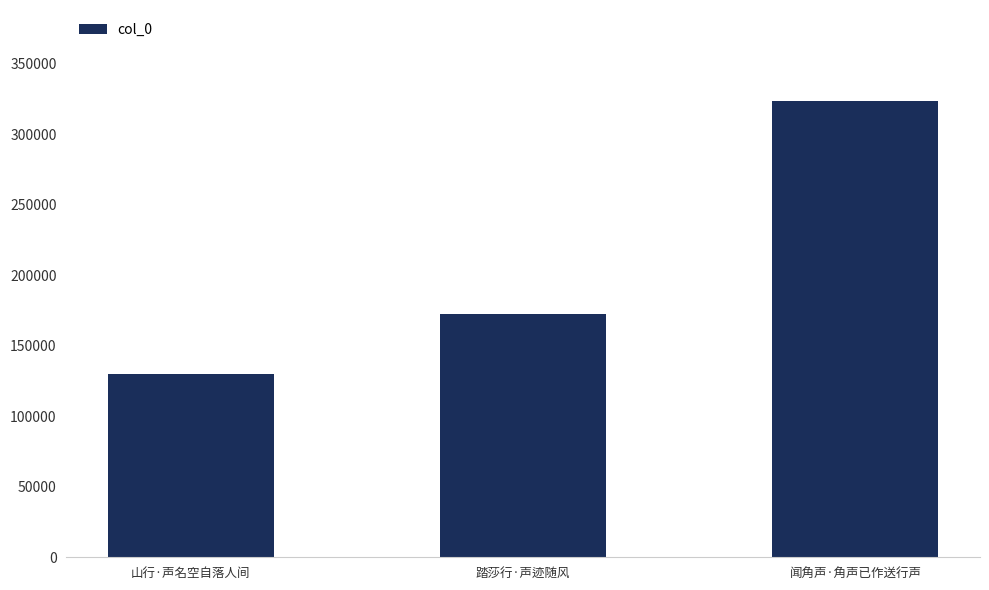

Reading right to left, what are all the values shown in this chart?

闻角声·角声已作送行声=323463	踏莎行·声迹随风=172383	山行·声名空自落人间=129803